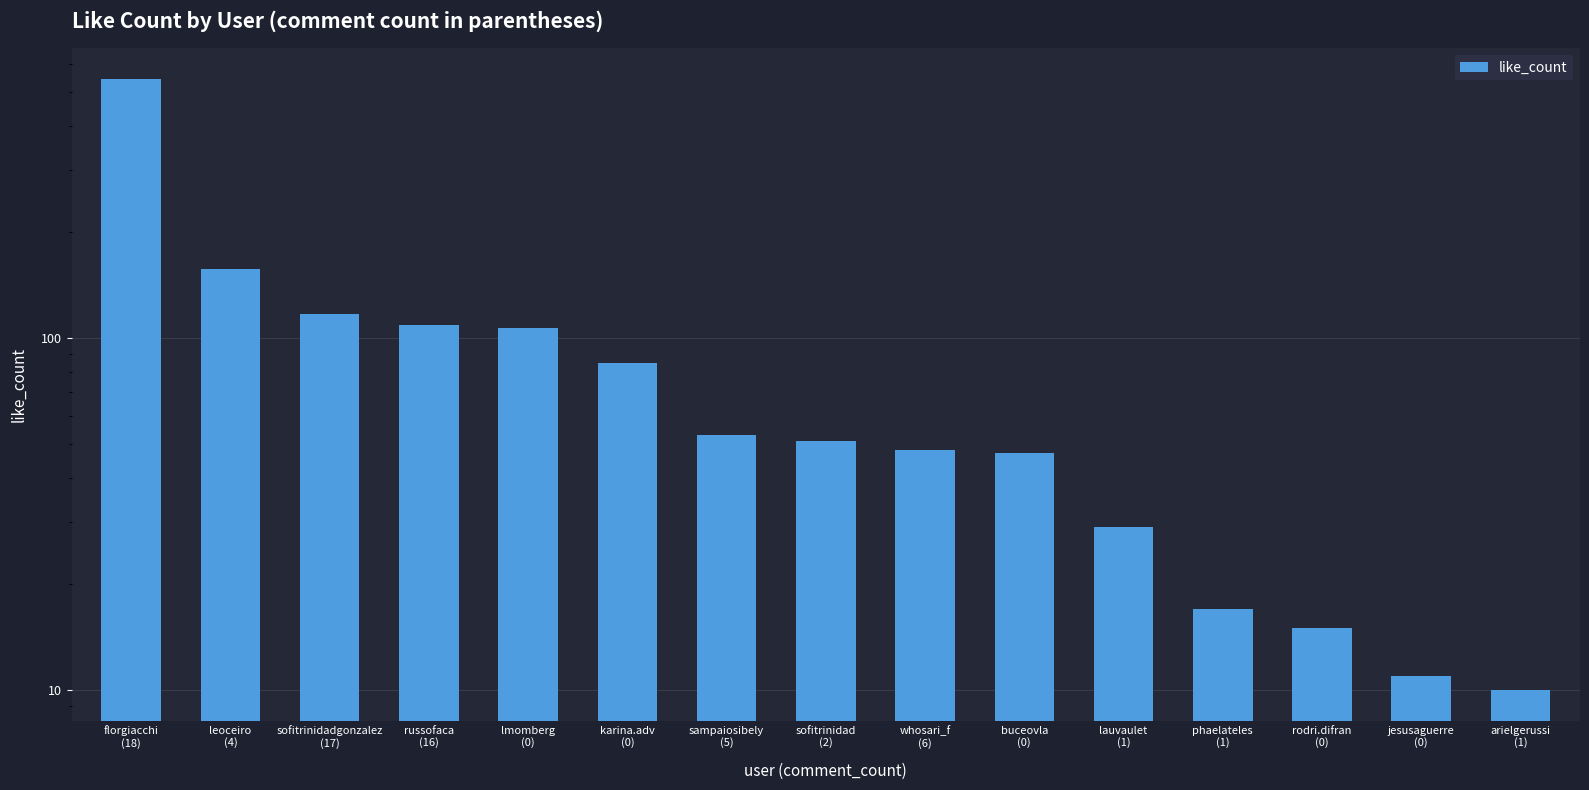

What is the label of the 12th bar from the right?

russofaca
(16)